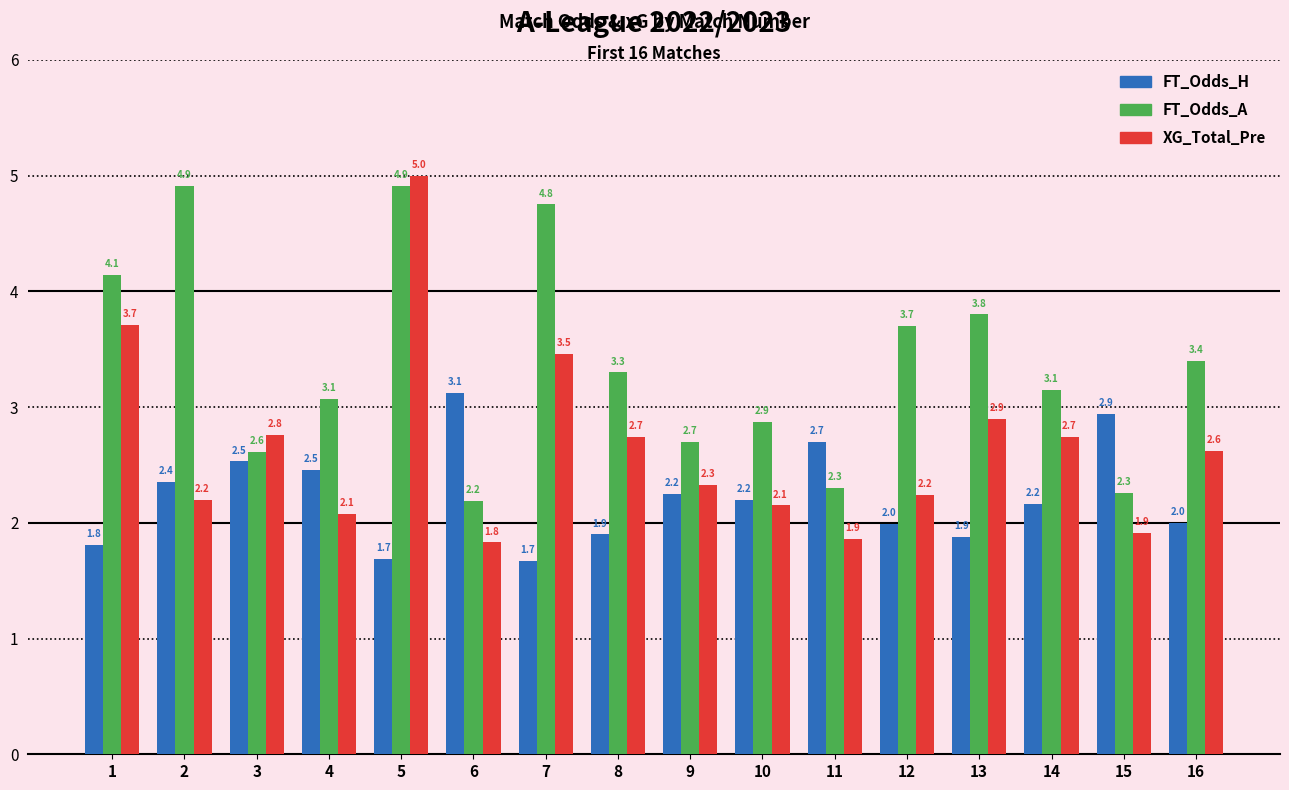

At which category is the sum across all series the highest?

5